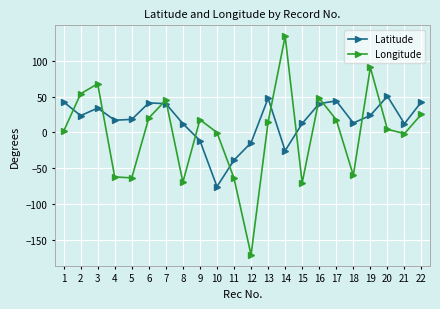

Which series has the widest spread of values?

Longitude